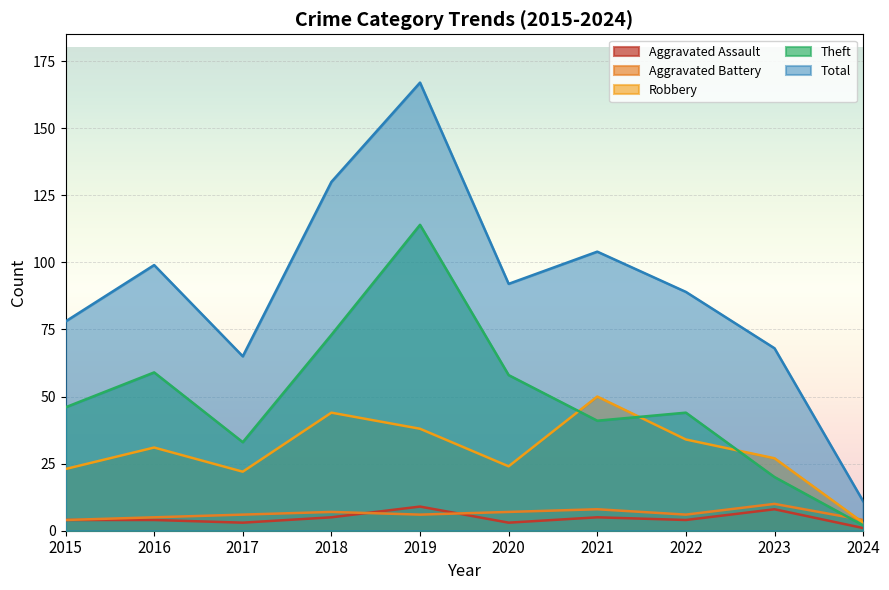

List the series in order of their peak value, highest first.

Total, Theft, Robbery, Aggravated Battery, Aggravated Assault